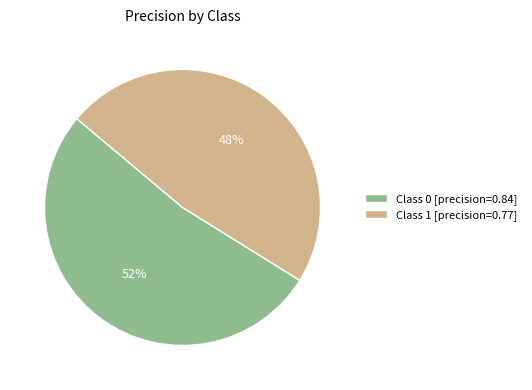

How many segments does this pie chart have?

2